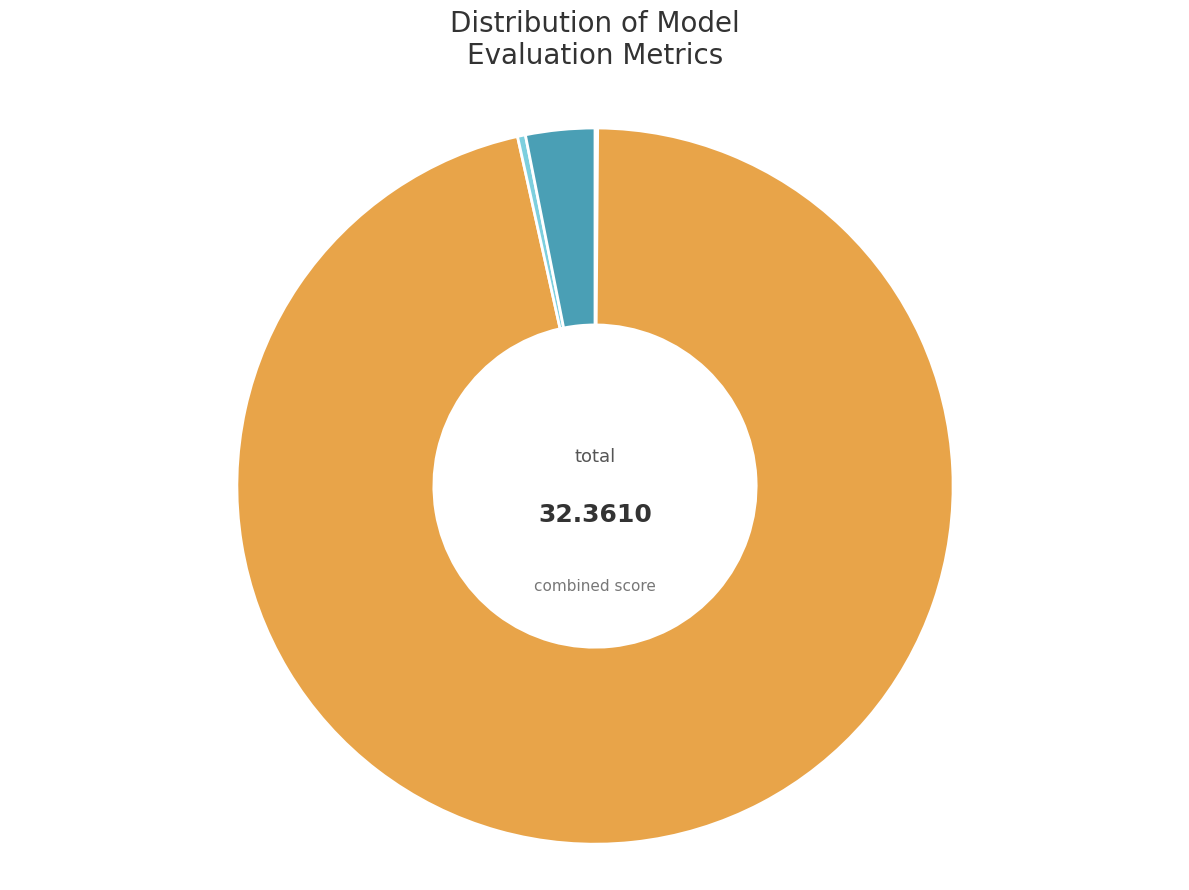

What percentage is the MAPE slice, to the nearest percent?

96%